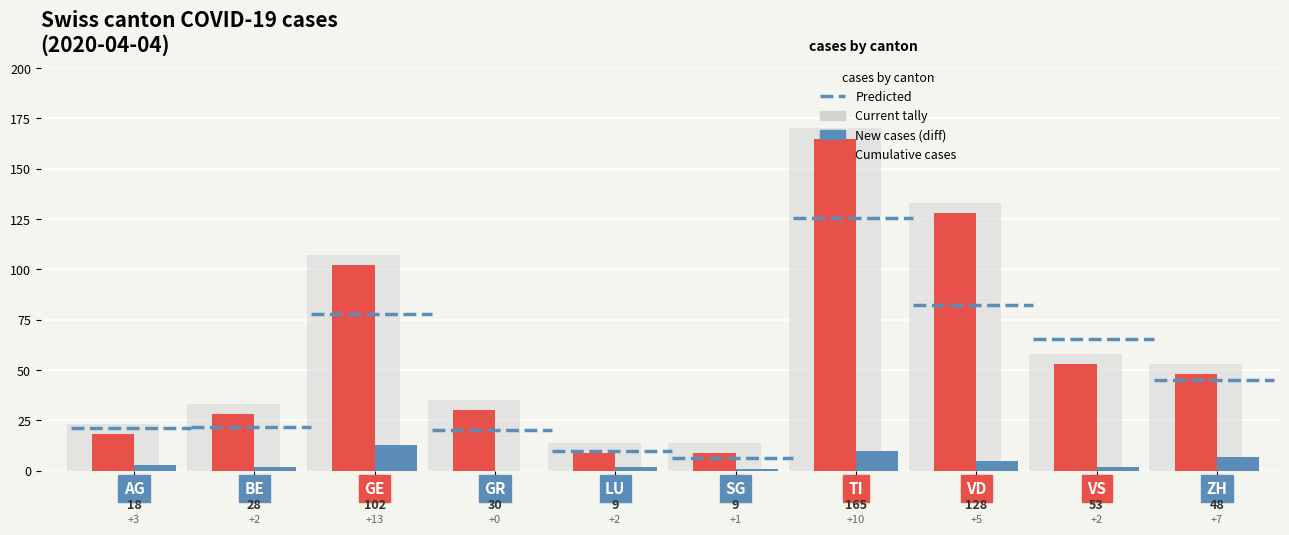

Is it true that Current tally equals 9 at BE?

False